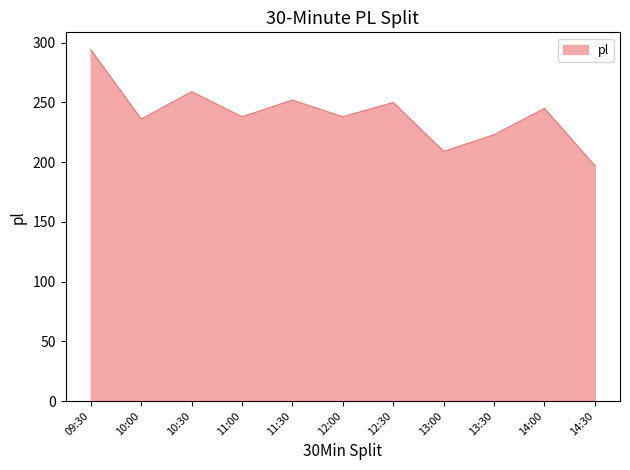

How many interior local peaks (higher than both neighbors) does the data have?

4